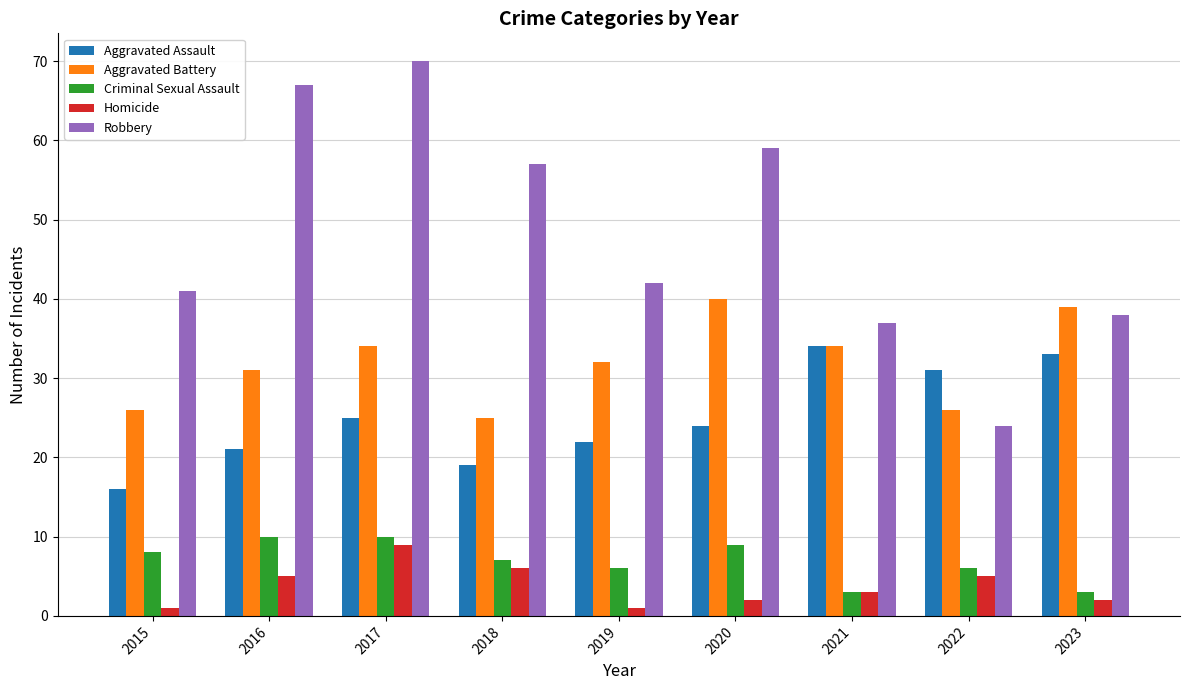

Which series has the largest total across all categories?

Robbery